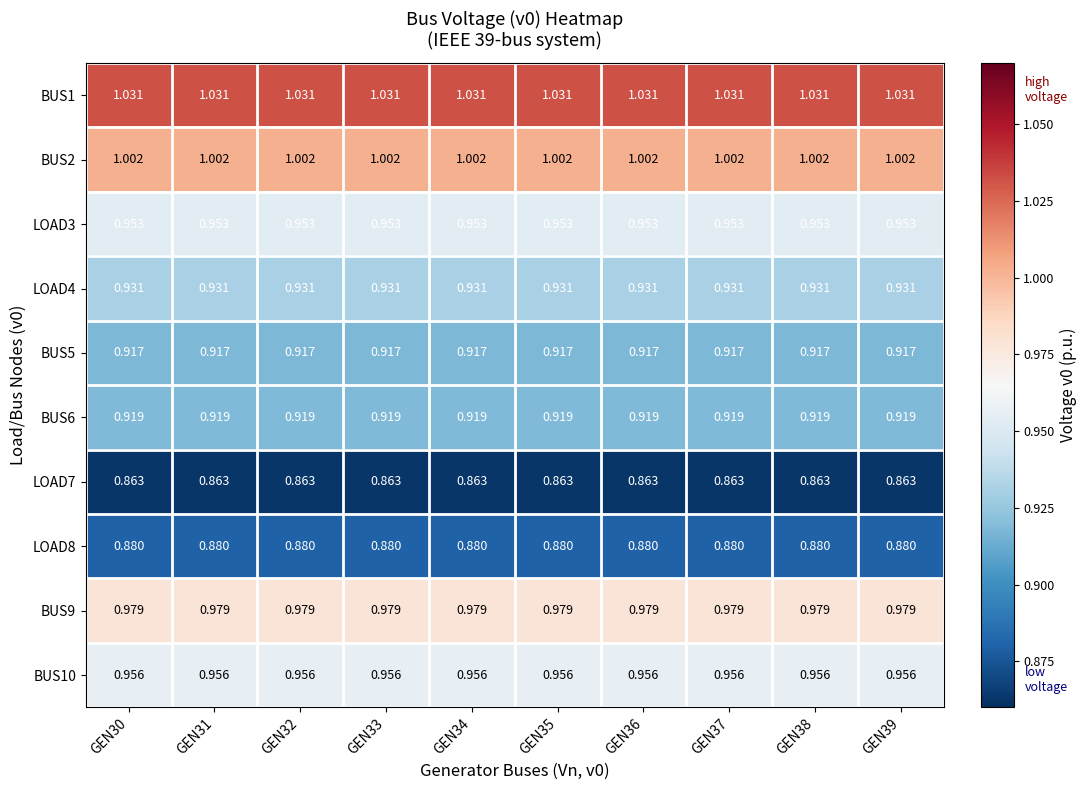

Is the value of BUS9 at GEN38 greater than the value of LOAD7 at GEN31?

Yes